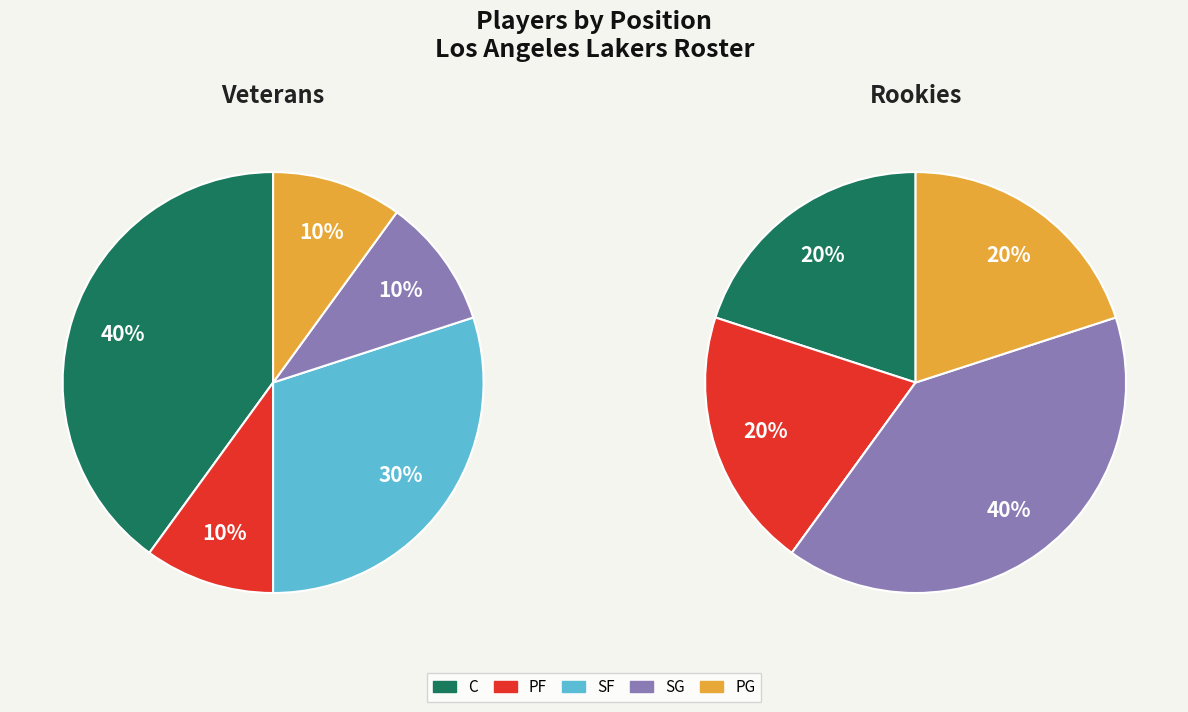

Which category has the biggest portion of the pie?

C